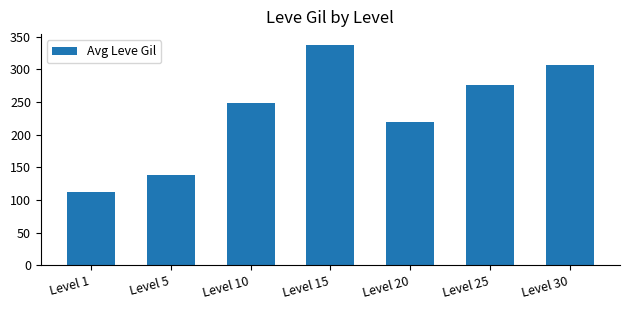

Reading left to right, what are all the values shown in this chart?

113	139	249	337	219	276	307